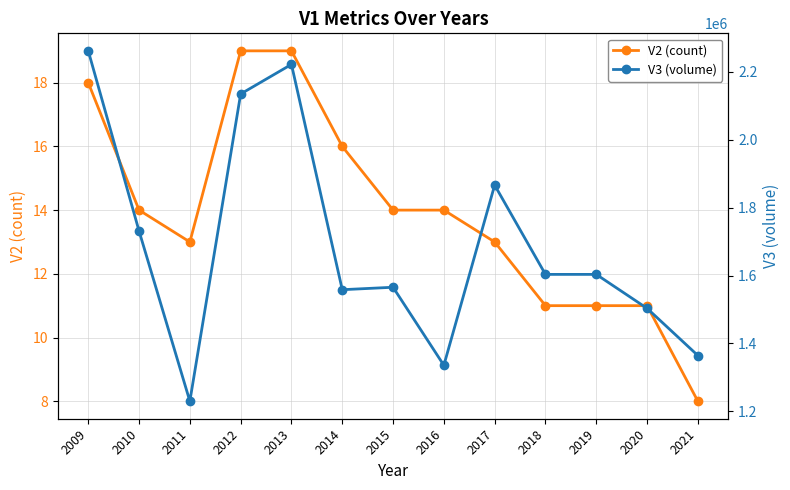

What is the sum of the V3 (volume) values at 2018 and 2014?

3161500